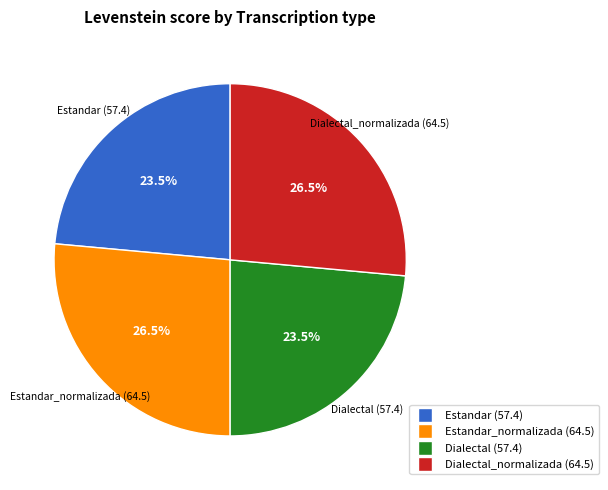

Is it true that Estandar_normalizada is 16% of the pie?

False